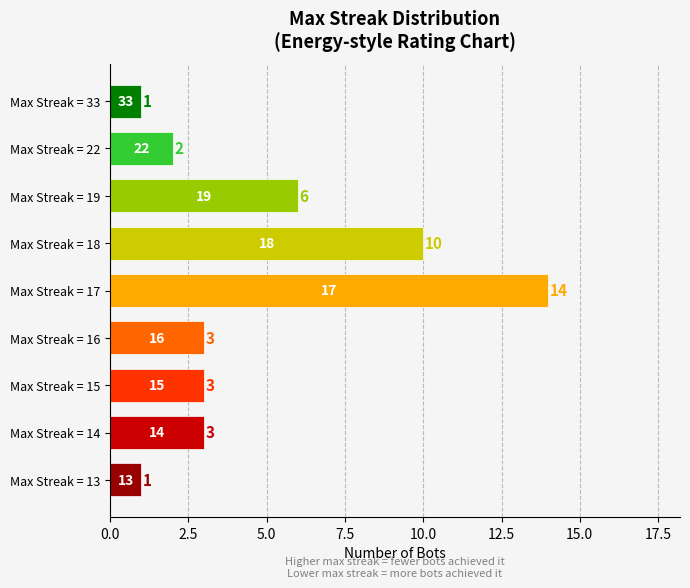

What is the value of the 2nd bar from the top?

2